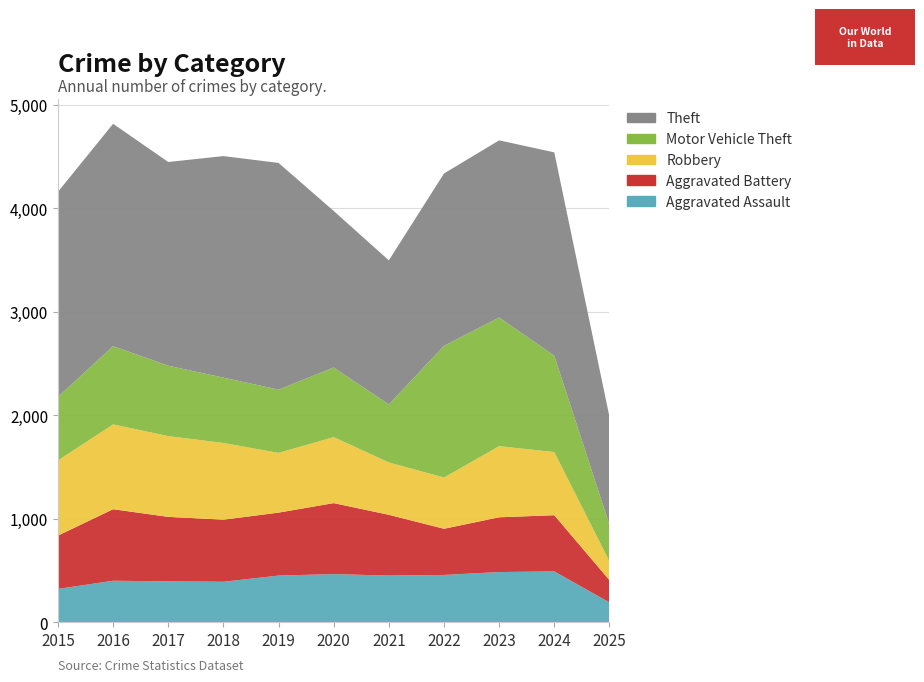

Reading left to right, what are all the values shown in this chart?

Aggravated Assault: 2015=323	2016=402	2017=396	2018=392	2019=452	2020=466	2021=452	2022=458	2023=486	2024=492	2025=193
Aggravated Battery: 2015=515	2016=691	2017=623	2018=600	2019=608	2020=686	2021=587	2022=446	2023=529	2024=543	2025=215
Robbery: 2015=726	2016=819	2017=780	2018=741	2019=577	2020=637	2021=506	2022=495	2023=687	2024=610	2025=181
Motor Vehicle Theft: 2015=614	2016=756	2017=680	2018=631	2019=611	2020=673	2021=560	2022=1272	2023=1243	2024=931	2025=353
Theft: 2015=1981	2016=2148	2017=1968	2018=2140	2019=2190	2020=1512	2021=1392	2022=1665	2023=1711	2024=1964	2025=1045